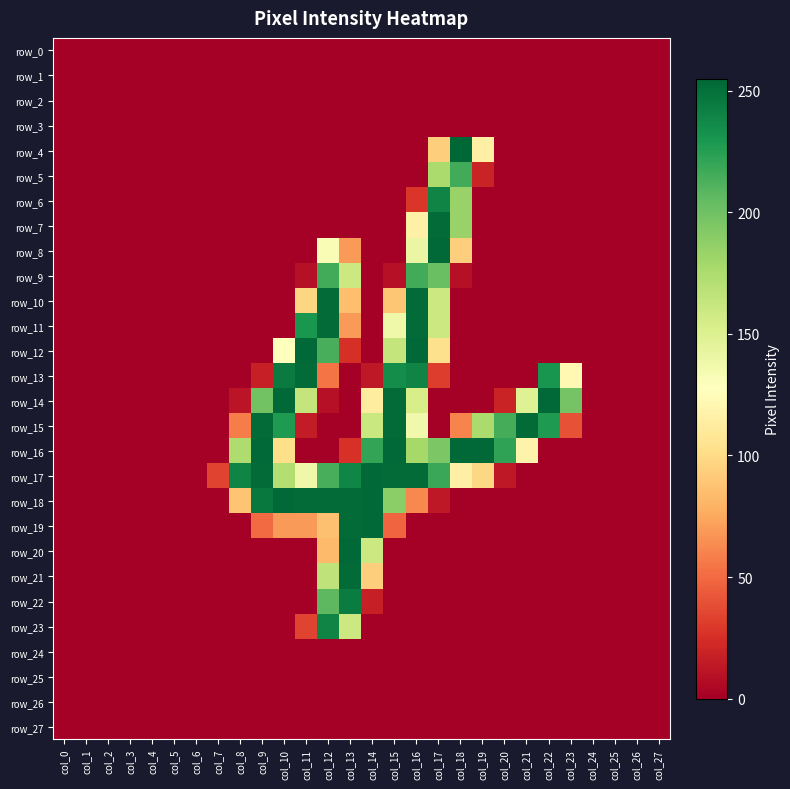

Reading left to right, transcribe all the data shown in this chart.

row_0: 0	0	0	0	0	0	0	0	0	0	0	0	0	0	0	0	0	0	0	0	0	0	0	0	0	0	0	0
row_1: 0	0	0	0	0	0	0	0	0	0	0	0	0	0	0	0	0	0	0	0	0	0	0	0	0	0	0	0
row_2: 0	0	0	0	0	0	0	0	0	0	0	0	0	0	0	0	0	0	0	0	0	0	0	0	0	0	0	0
row_3: 0	0	0	0	0	0	0	0	0	0	0	0	0	0	0	0	0	0	0	0	0	0	0	0	0	0	0	0
row_4: 0	0	0	0	0	0	0	0	0	0	0	0	0	0	0	0	0	93	255	115	0	0	0	0	0	0	0	0
row_5: 0	0	0	0	0	0	0	0	0	0	0	0	0	0	0	0	0	176	216	19	0	0	0	0	0	0	0	0
row_6: 0	0	0	0	0	0	0	0	0	0	0	0	0	0	0	0	28	240	184	0	0	0	0	0	0	0	0	0
row_7: 0	0	0	0	0	0	0	0	0	0	0	0	0	0	0	0	116	253	184	0	0	0	0	0	0	0	0	0
row_8: 0	0	0	0	0	0	0	0	0	0	0	0	132	69	0	0	141	254	93	0	0	0	0	0	0	0	0	0
row_9: 0	0	0	0	0	0	0	0	0	0	0	9	216	160	0	9	216	202	9	0	0	0	0	0	0	0	0	0
row_10: 0	0	0	0	0	0	0	0	0	0	0	97	253	85	0	89	253	160	0	0	0	0	0	0	0	0	0	0
row_11: 0	0	0	0	0	0	0	0	0	0	0	230	253	69	0	138	253	160	0	0	0	0	0	0	0	0	0	0
row_12: 0	0	0	0	0	0	0	0	0	0	128	254	214	25	0	164	254	103	0	0	0	0	0	0	0	0	0	0
row_13: 0	0	0	0	0	0	0	0	0	17	245	253	54	0	13	235	240	31	0	0	0	0	231	122	0	0	0	0
row_14: 0	0	0	0	0	0	0	0	11	199	254	164	9	0	112	253	154	0	0	0	19	149	254	198	0	0	0	0
row_15: 0	0	0	0	0	0	0	0	57	253	228	15	0	0	161	253	137	0	60	176	215	253	228	40	0	0	0	0
row_16: 0	0	0	0	0	0	0	0	174	254	102	0	0	26	221	254	178	195	254	254	222	118	0	0	0	0	0	0
row_17: 0	0	0	0	0	0	0	34	240	253	172	138	214	239	254	253	253	219	115	98	13	0	0	0	0	0	0	0
row_18: 0	0	0	0	0	0	0	0	88	246	254	253	253	253	254	189	62	13	0	0	0	0	0	0	0	0	0	0
row_19: 0	0	0	0	0	0	0	0	0	50	69	69	86	253	254	48	0	0	0	0	0	0	0	0	0	0	0	0
row_20: 0	0	0	0	0	0	0	0	0	0	0	0	83	254	160	0	0	0	0	0	0	0	0	0	0	0	0	0
row_21: 0	0	0	0	0	0	0	0	0	0	0	0	166	253	93	0	0	0	0	0	0	0	0	0	0	0	0	0
row_22: 0	0	0	0	0	0	0	0	0	0	0	0	207	244	17	0	0	0	0	0	0	0	0	0	0	0	0	0
row_23: 0	0	0	0	0	0	0	0	0	0	0	34	240	160	0	0	0	0	0	0	0	0	0	0	0	0	0	0
row_24: 0	0	0	0	0	0	0	0	0	0	0	0	0	0	0	0	0	0	0	0	0	0	0	0	0	0	0	0
row_25: 0	0	0	0	0	0	0	0	0	0	0	0	0	0	0	0	0	0	0	0	0	0	0	0	0	0	0	0
row_26: 0	0	0	0	0	0	0	0	0	0	0	0	0	0	0	0	0	0	0	0	0	0	0	0	0	0	0	0
row_27: 0	0	0	0	0	0	0	0	0	0	0	0	0	0	0	0	0	0	0	0	0	0	0	0	0	0	0	0